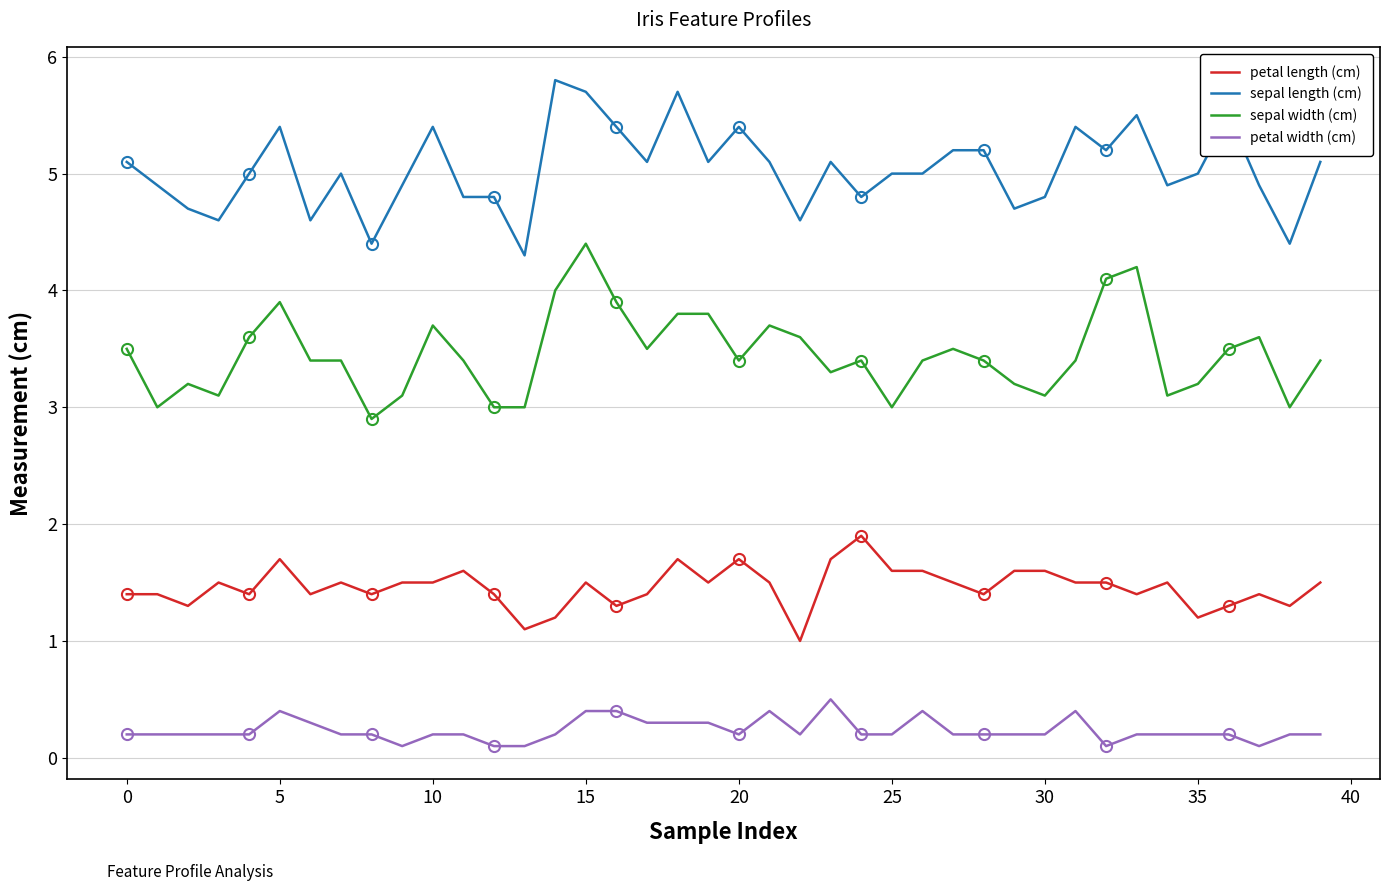

At 11, list the series in order from smallest to largest.

petal width (cm), petal length (cm), sepal width (cm), sepal length (cm)